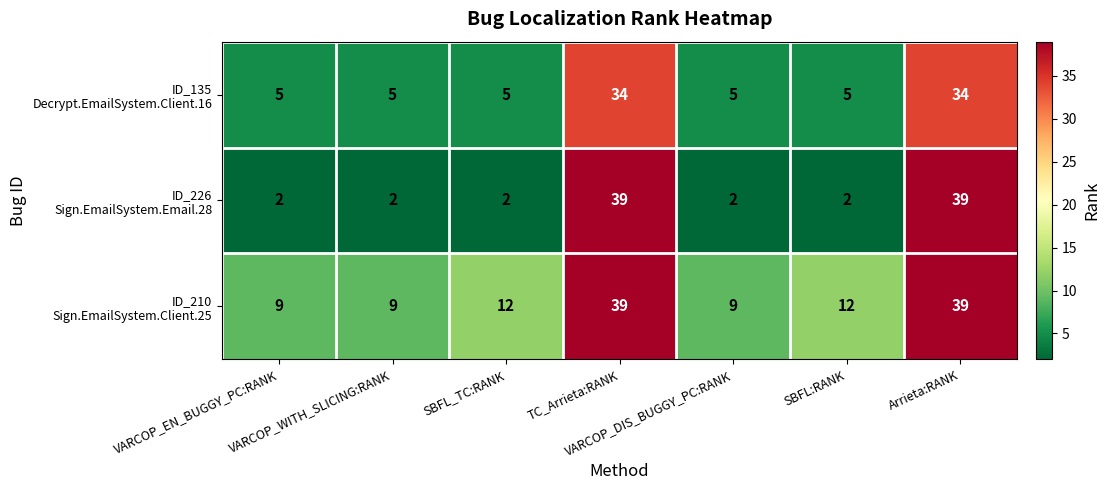

At how many categories does at least one series exceed 6?

7